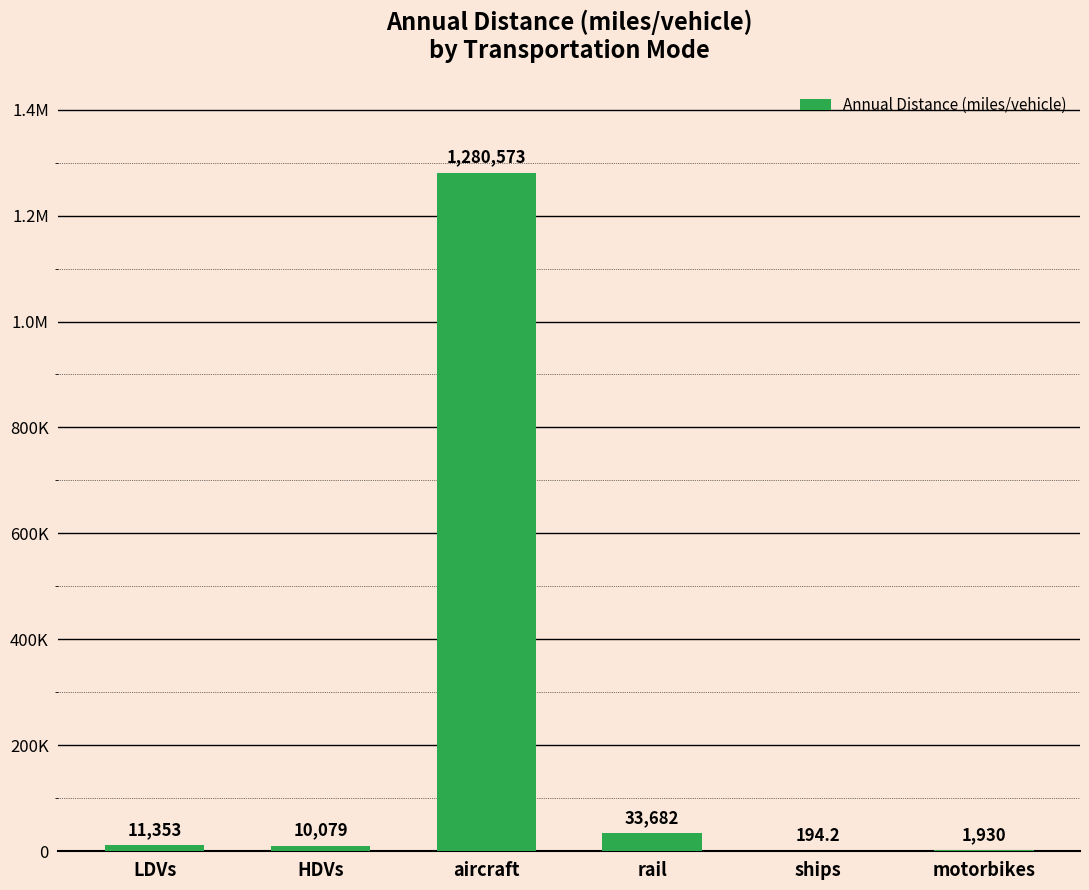

Are the bars horizontal?

No